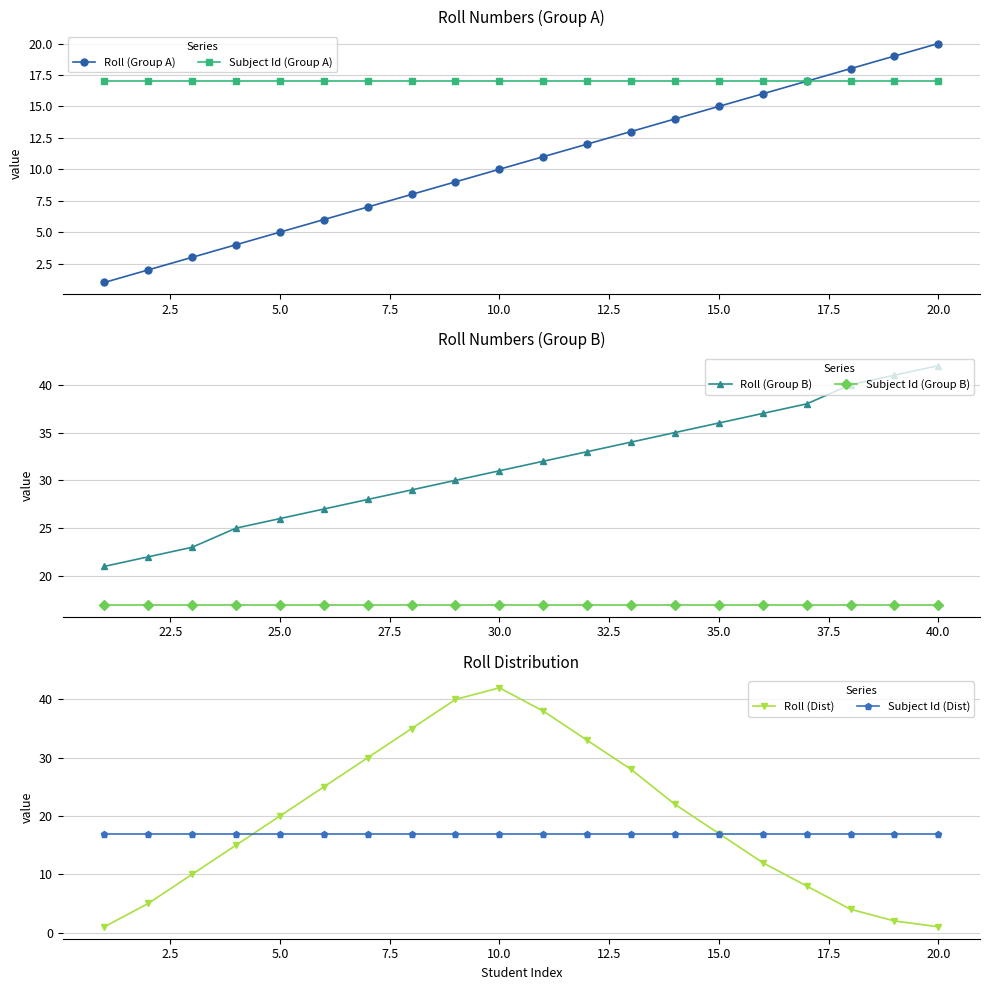

Count the number of categories in the chart.

20